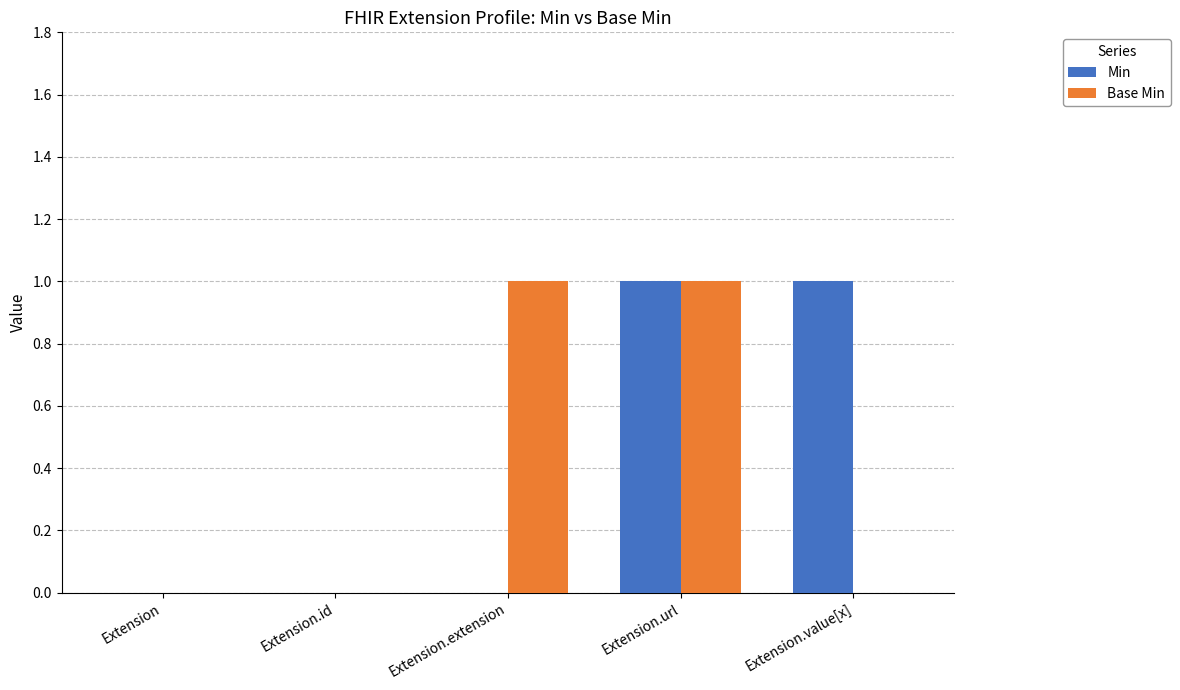

At which category is the sum across all series the highest?

Extension.url